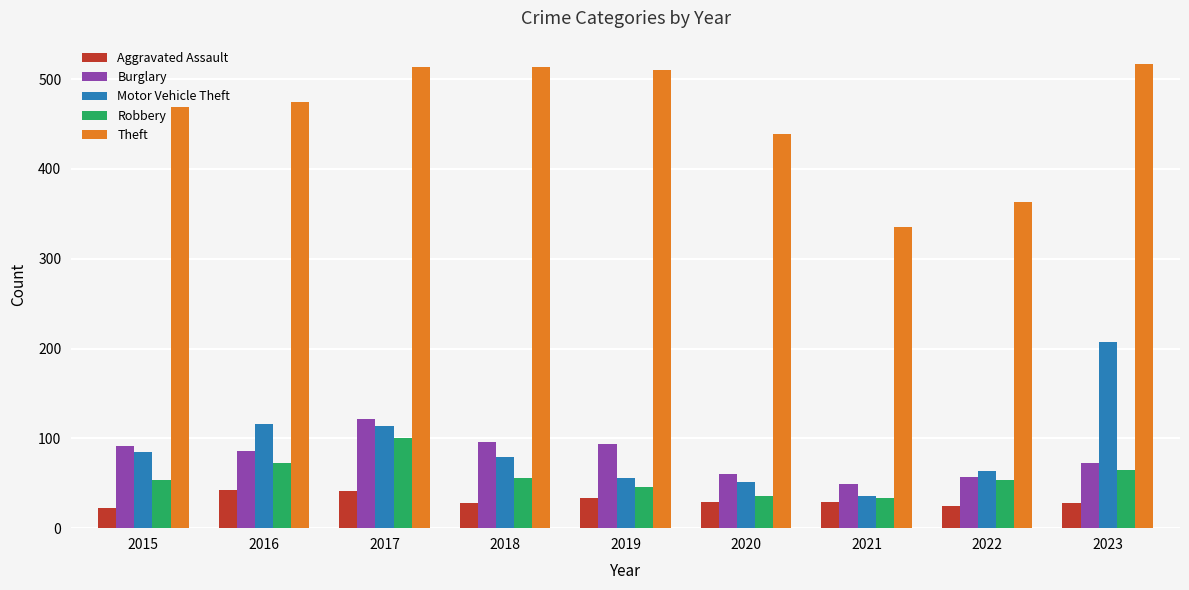

What is the difference between the maximum and second lowest values in the Theft series?

154